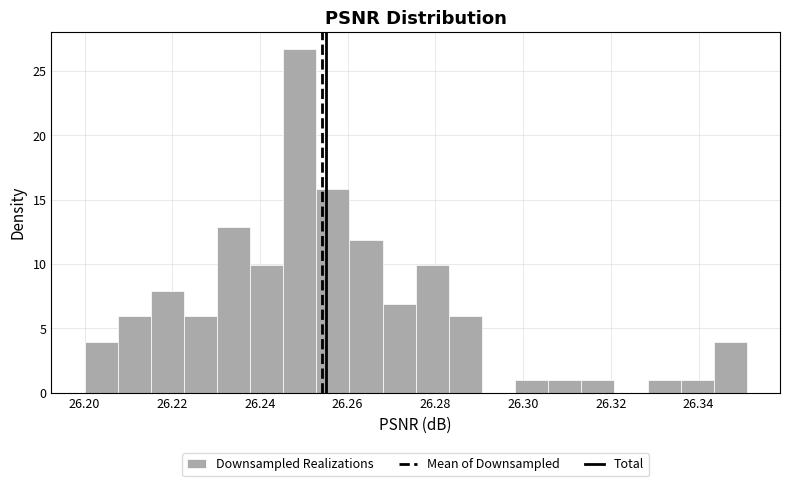

Around what value on the x-axis is the tallest bar? Give the approximate position of its centre, as read against the axis.

26.250